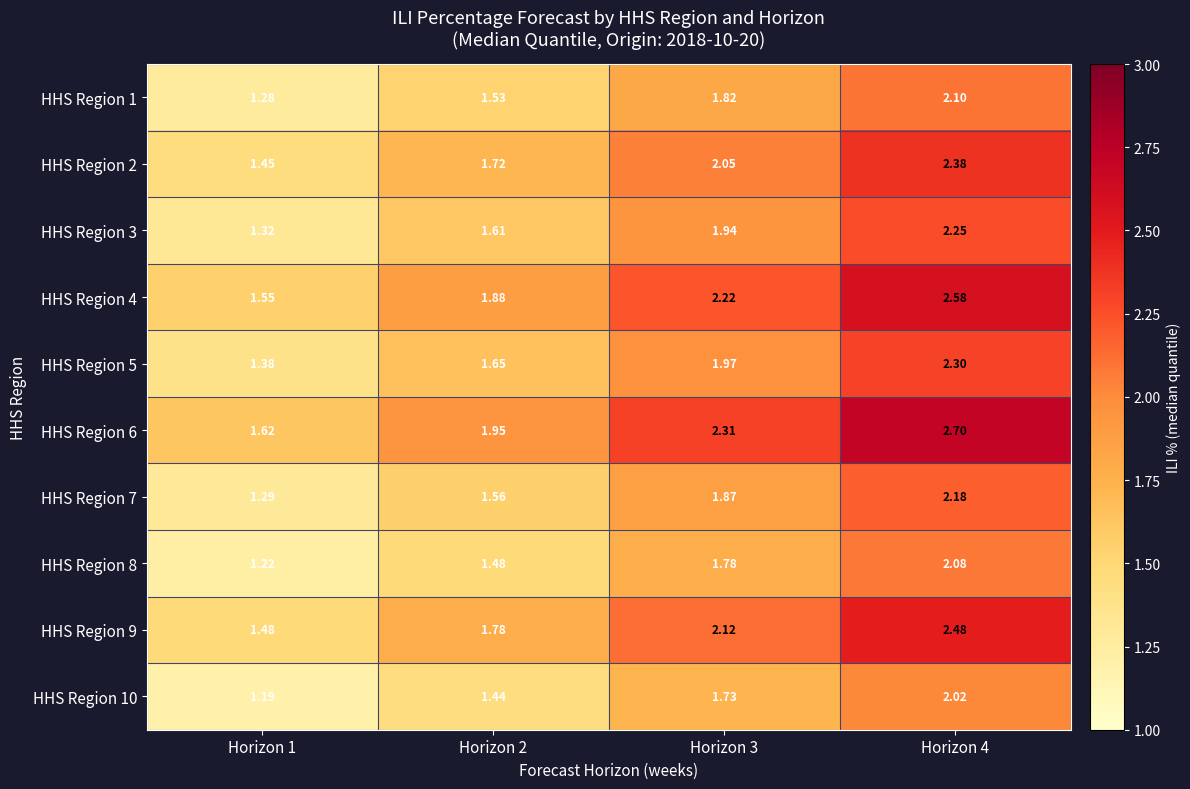

How many distinct data groups are displayed?

10